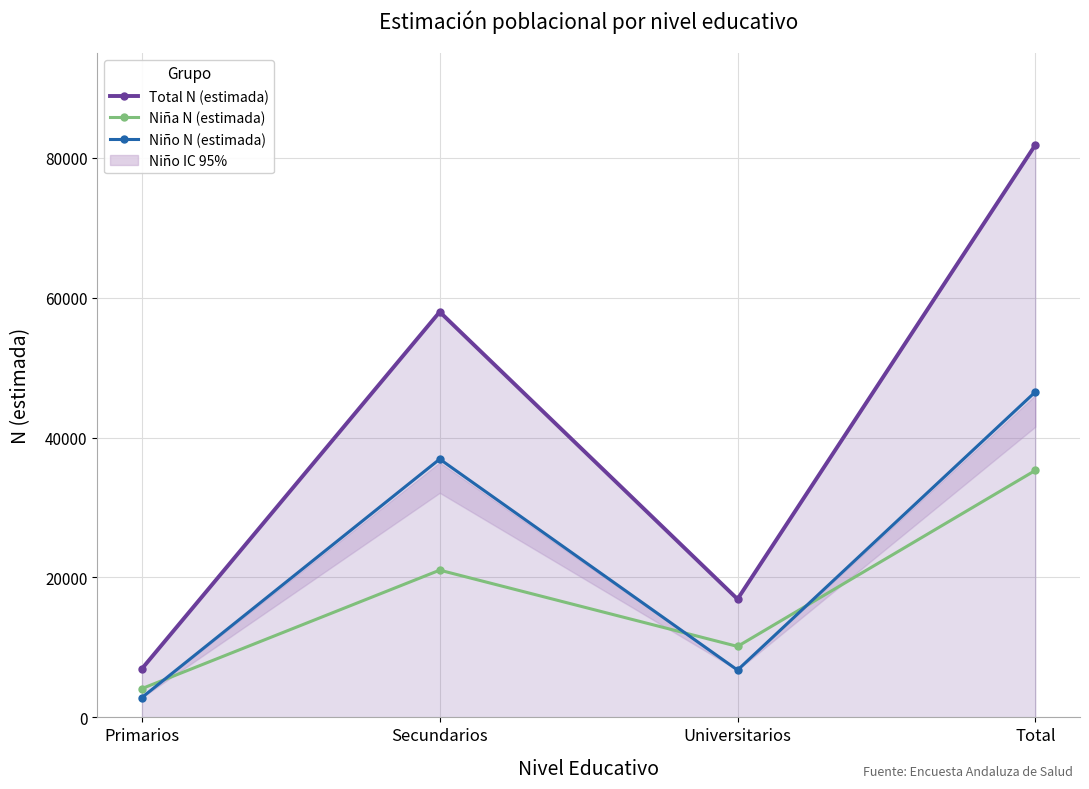

What is the maximum value shown in the chart?

81829